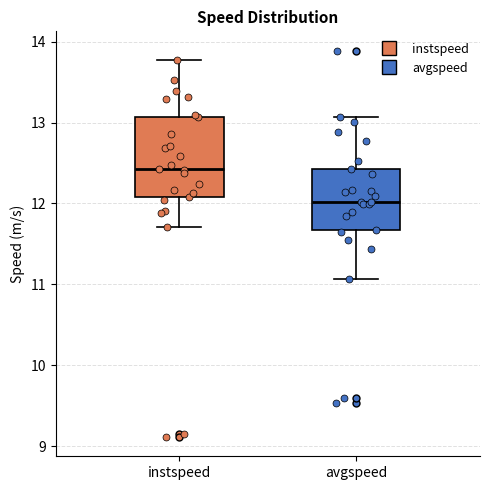

Reading left to right, transcribe this box plot: for each box, give where its median line is, the range the box spans, and where its two whiskers end, as read against the y-axis. The values are not printed on the chart, so give them approximately, as read against the axis.

instspeed: median 12.4, box 12.1 to 13.1, whiskers 11.7 to 13.8
avgspeed: median 12.0, box 11.7 to 12.4, whiskers 11.1 to 13.1